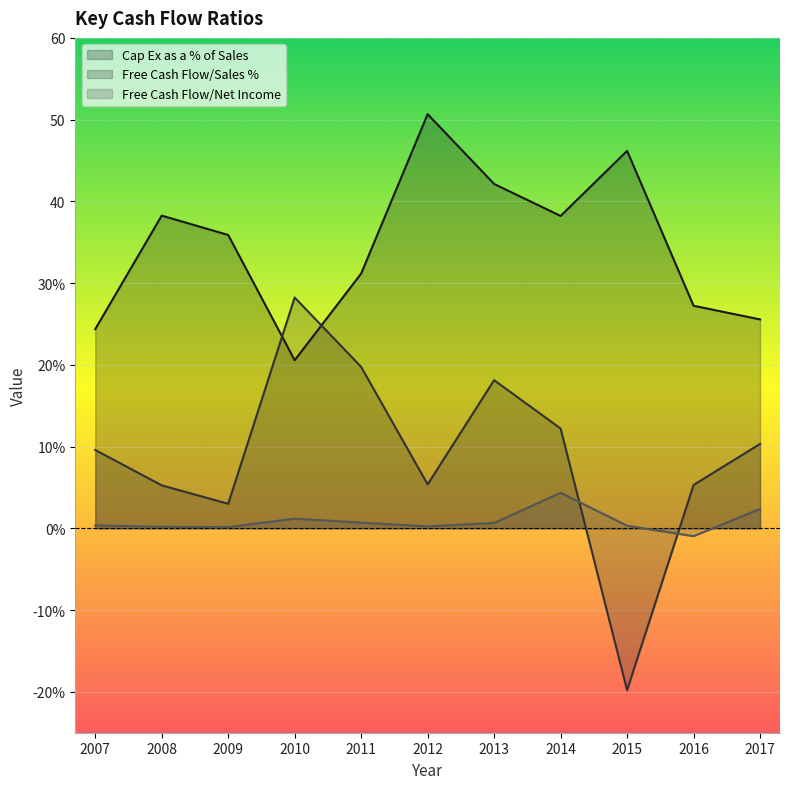

Is the value of Free Cash Flow/Sales % at 2011 greater than the value of Free Cash Flow/Net Income at 2012?

Yes